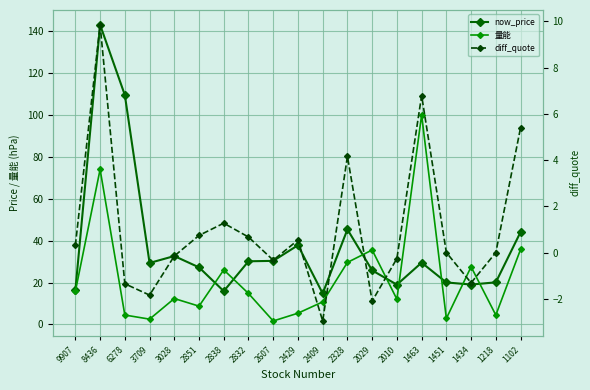

What is the value of the diff_quote point at the 15th from the left?

6.8